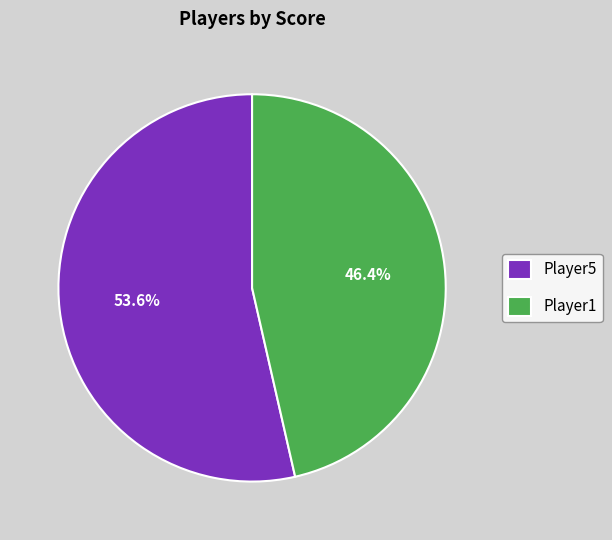

To the nearest percent, what is the average slice percentage?

50%